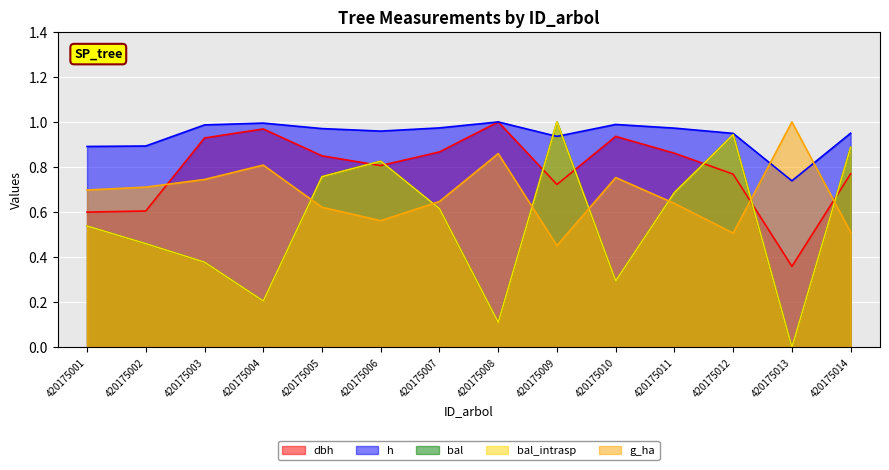

Which category has the highest value in the g_ha series?

420175013